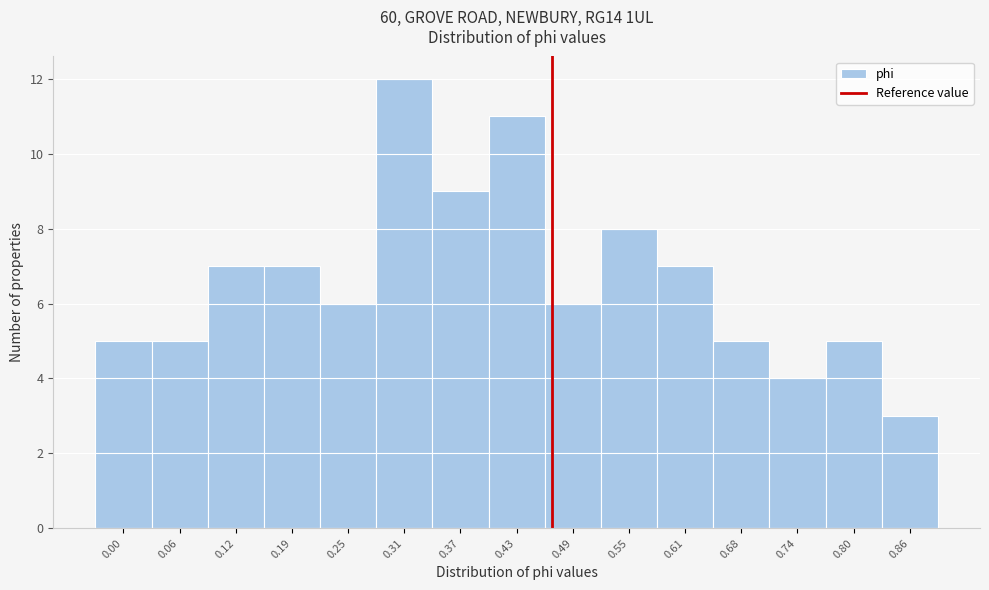

Reading left to right, list all the values displayed in this chart.

0.00=5	0.06=5	0.12=7	0.19=7	0.25=6	0.31=12	0.37=9	0.43=11	0.49=6	0.55=8	0.61=7	0.68=5	0.74=4	0.80=5	0.86=3